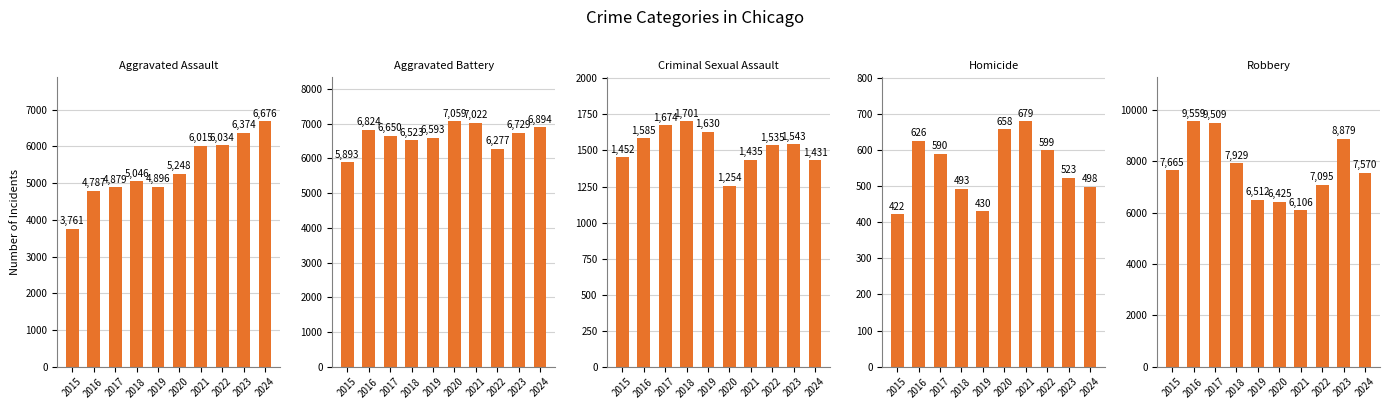

What is the value of the Aggravated Assault bar at the 8th from the left?

6034